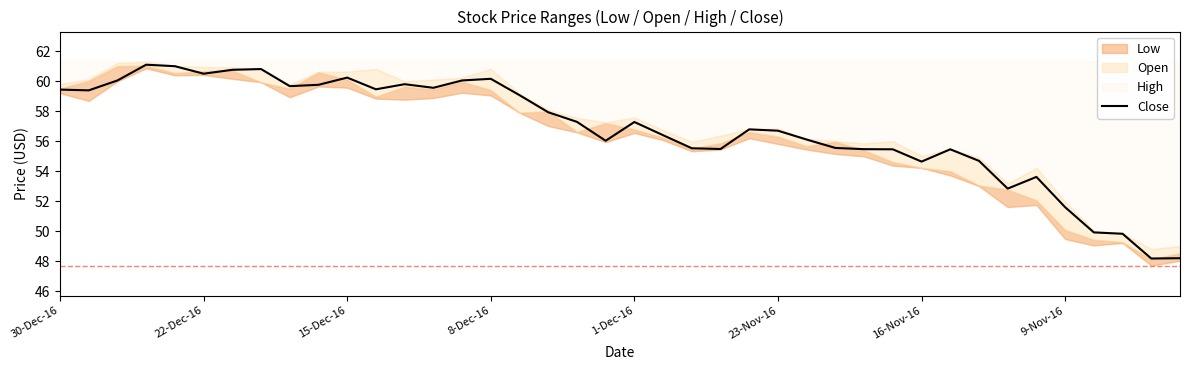

What is the minimum value for Close?

48.2